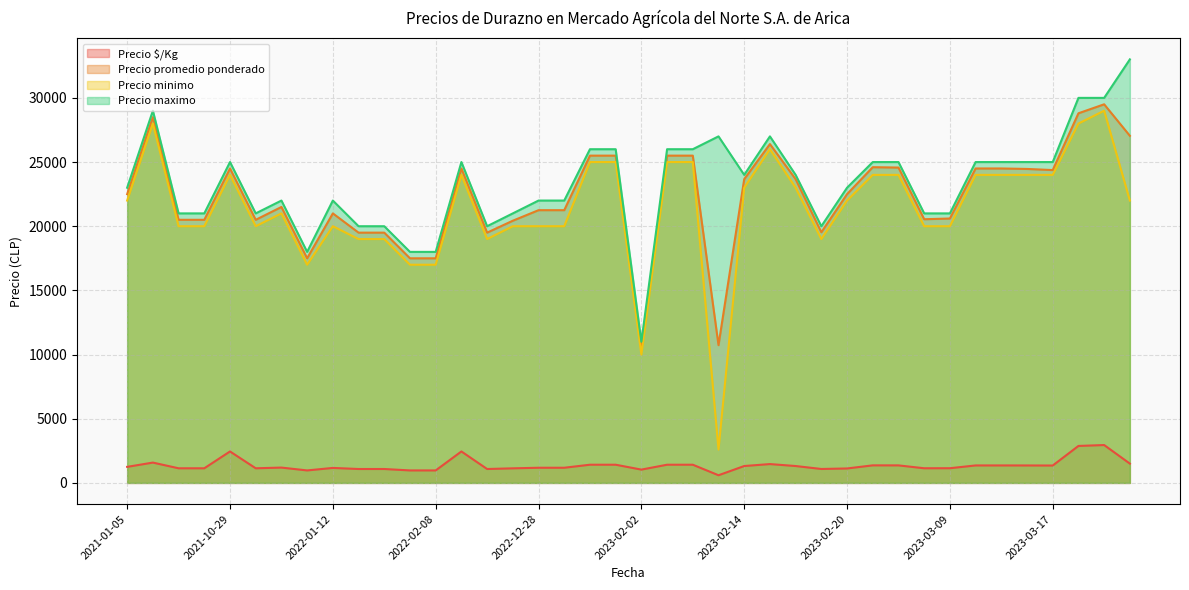

Rank the series by their maximum value, from highest to lowest.

Precio maximo, Precio promedio ponderado, Precio minimo, Precio $/Kg